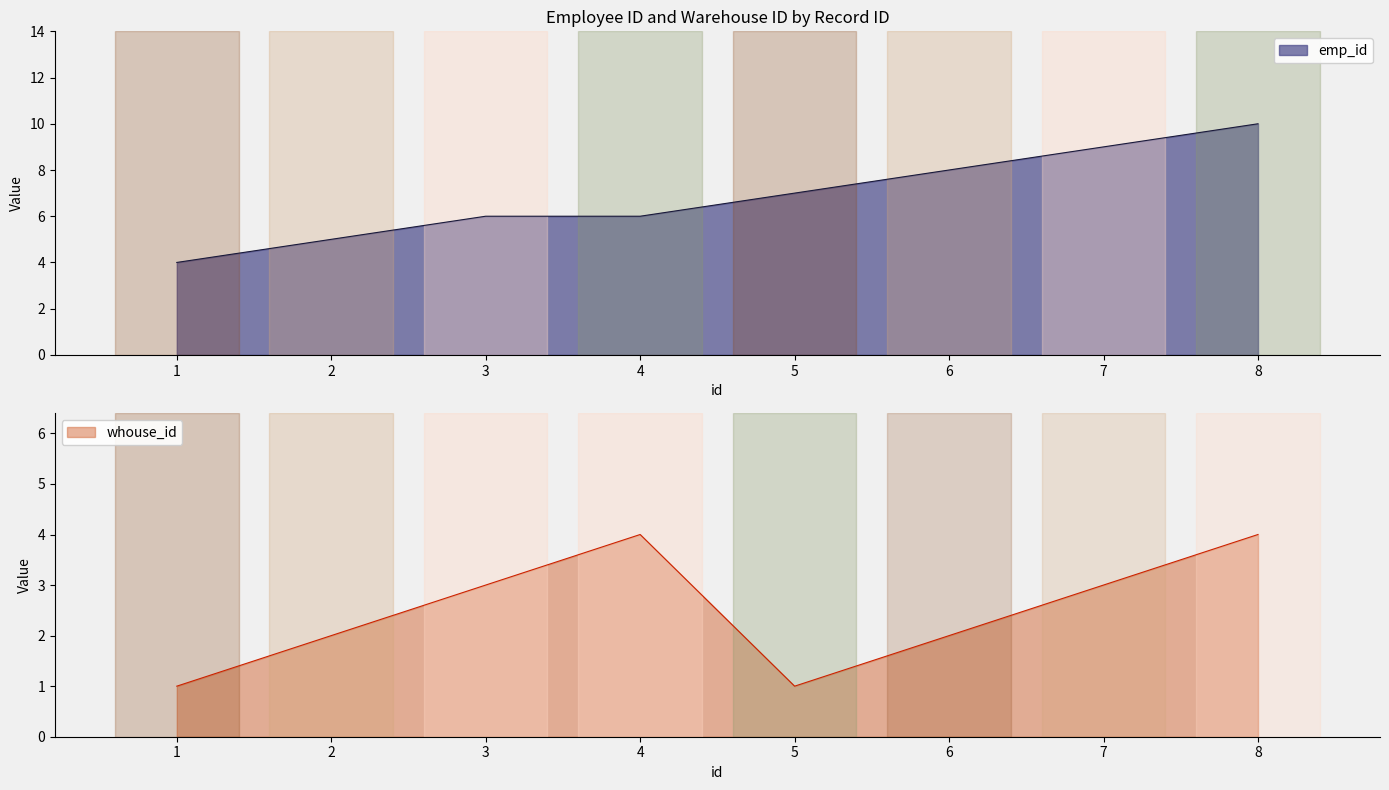

At how many categories does at least one series exceed 7?

3